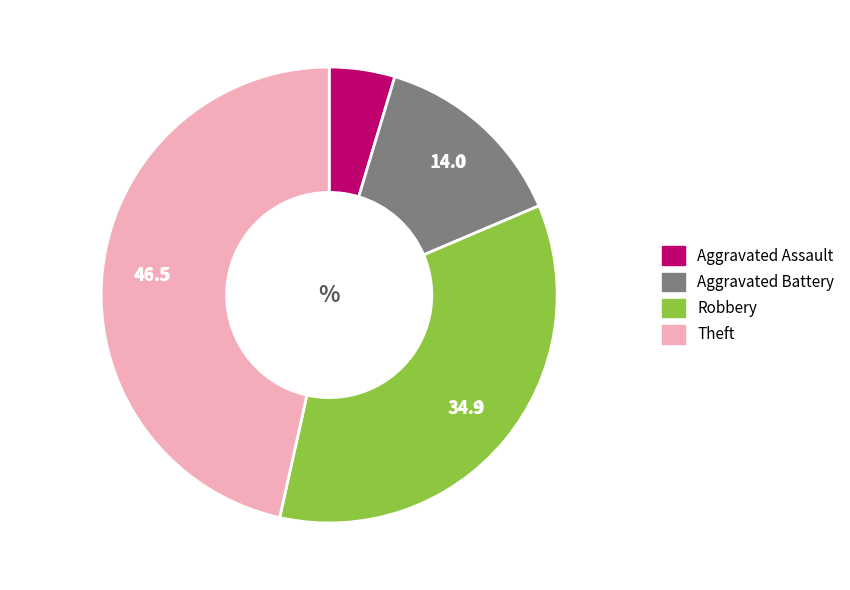

Is there any slice that represents more than half of the pie?

No